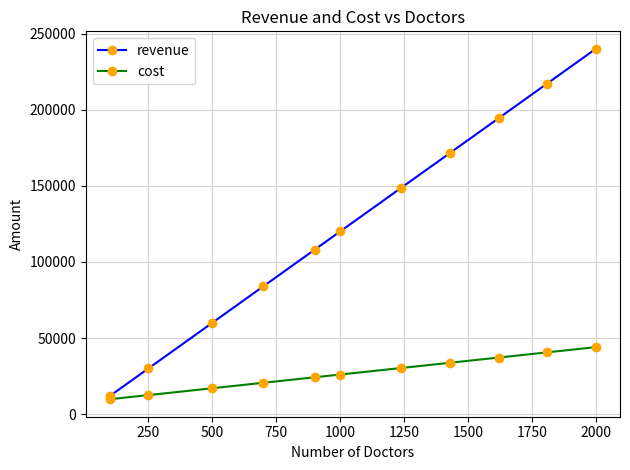

Rank the series by their average value, from lowest to highest.

cost, revenue